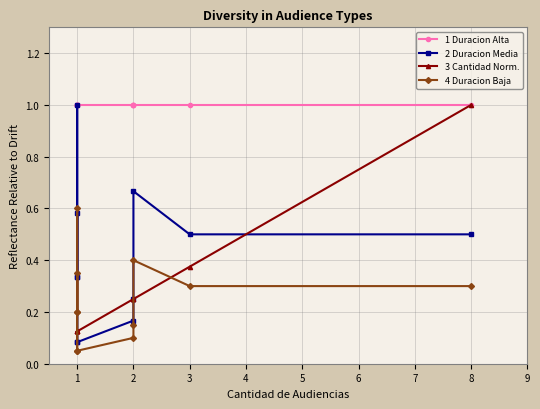

Is this an area chart (filled region under the line)?

No